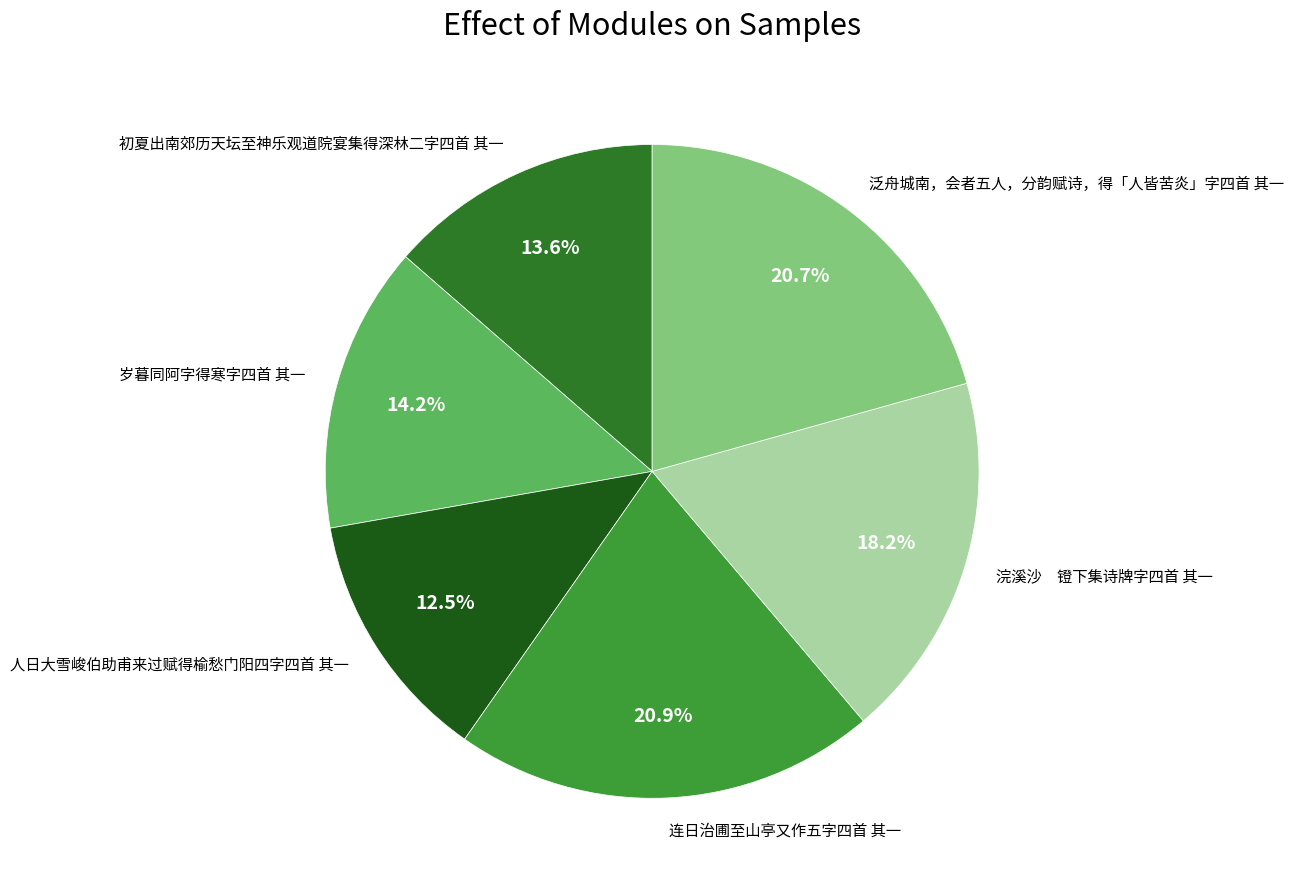

To the nearest percent, what is the difference between the 连日治圃至山亭又作五字四首 其一 and 初夏出南郊历天坛至神乐观道院宴集得深林二字四首 其一 slice percentages?

7%